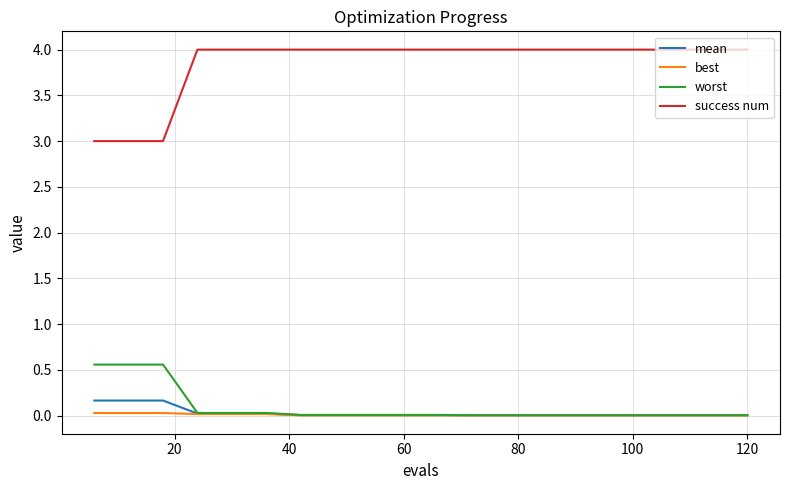

Does the chart have visible grid lines?

Yes